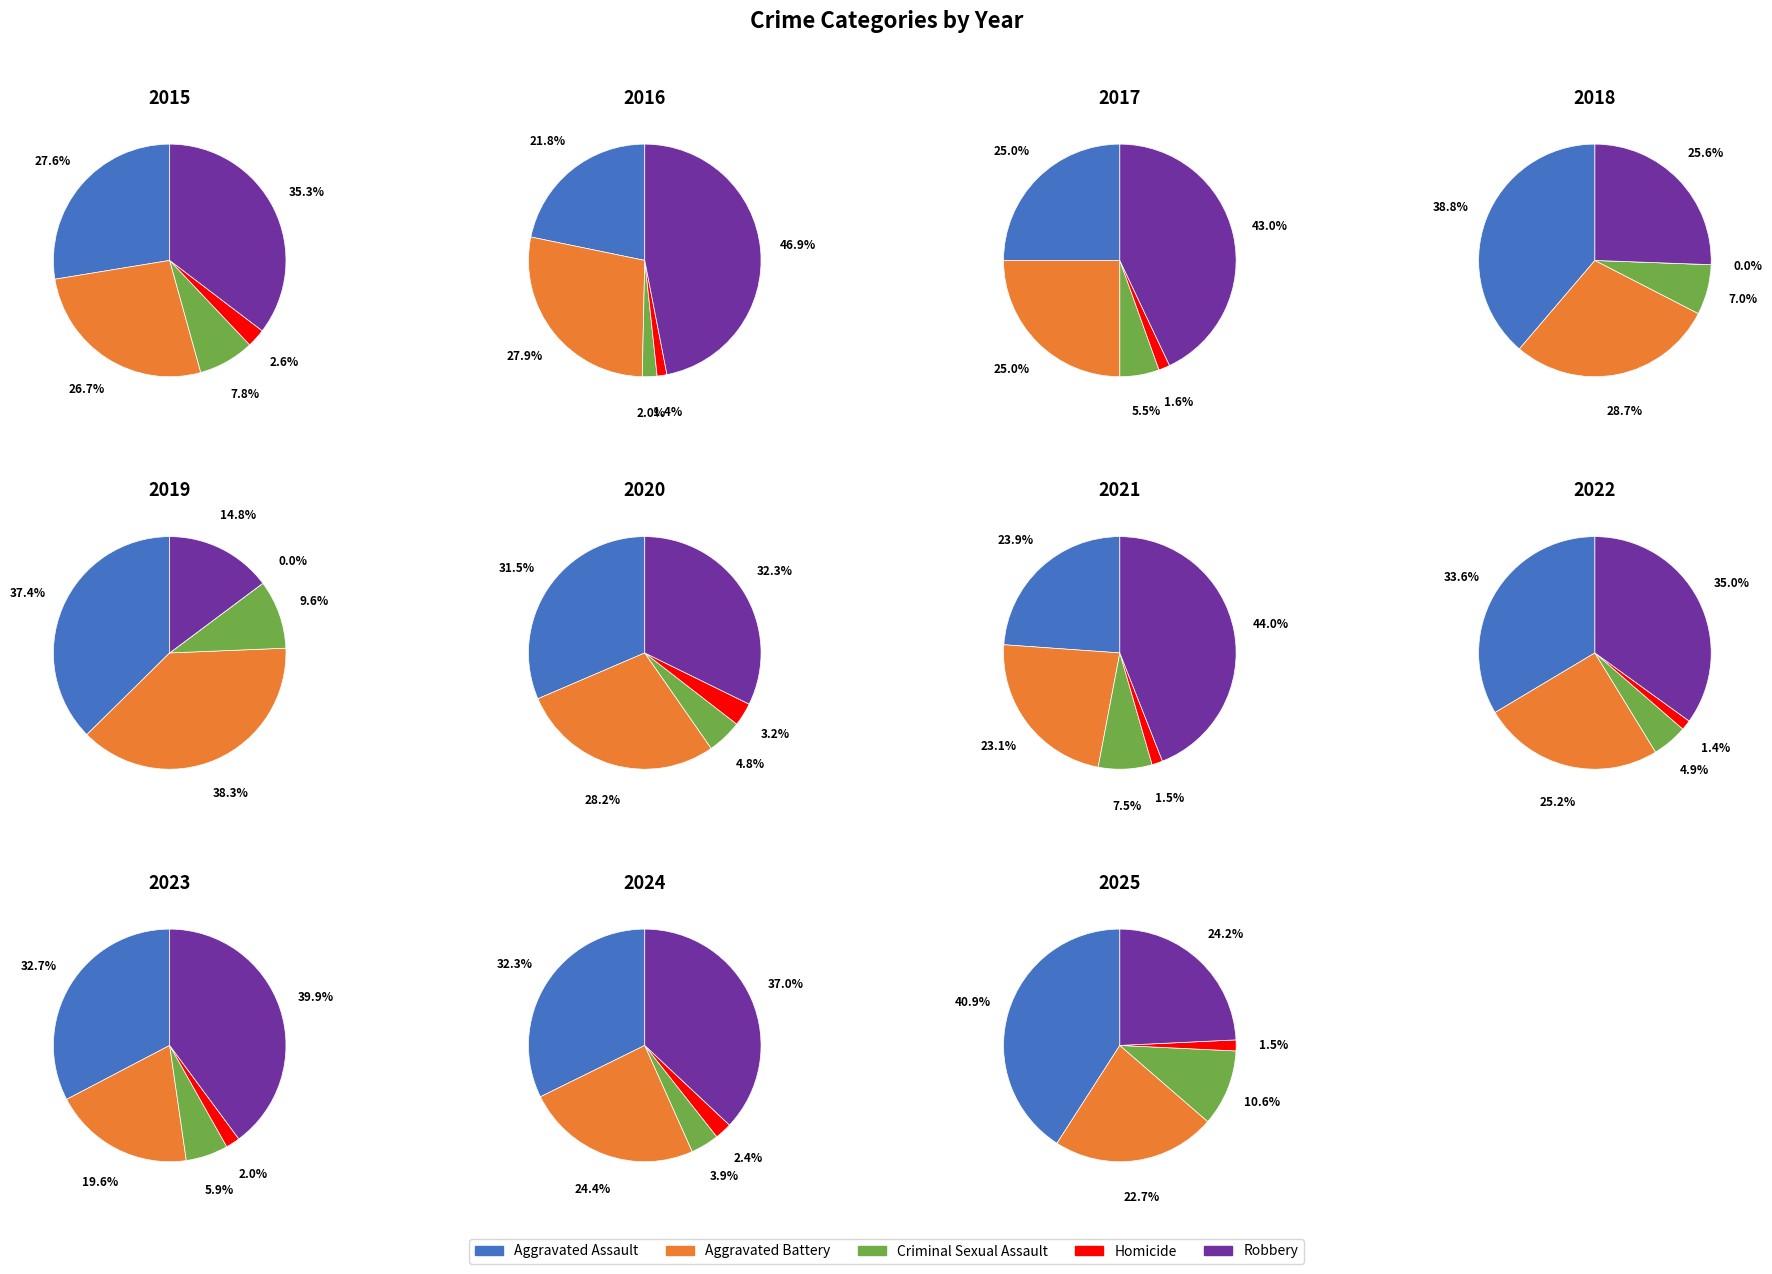

What is the smallest slice in the pie chart?

2018